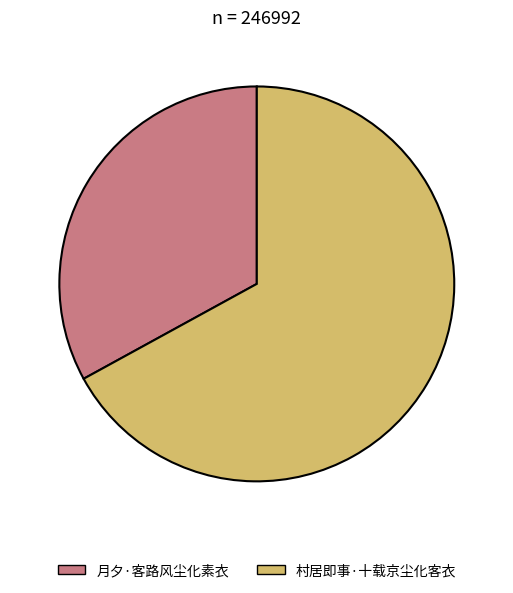

Which slice is the smallest?

月夕·客路风尘化素衣